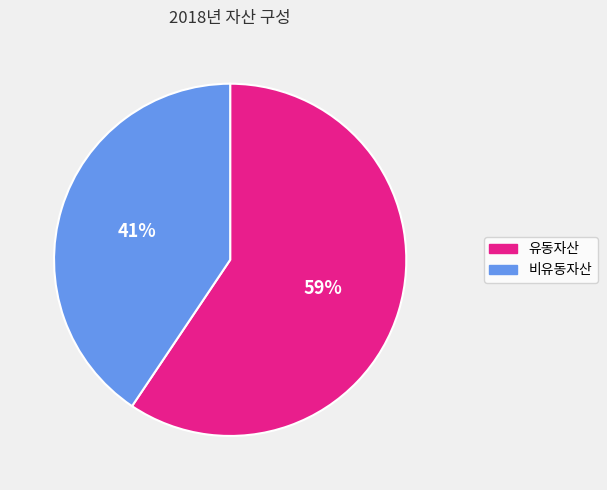

The 유동자산 slice represents 70% of the pie. True or false?

False